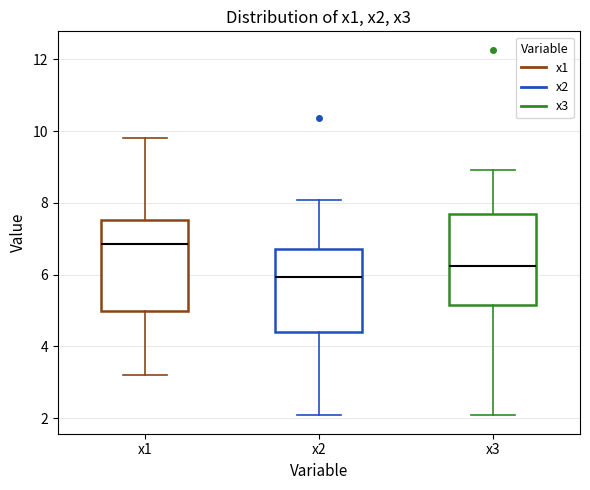

Which box has the highest median line?

x1